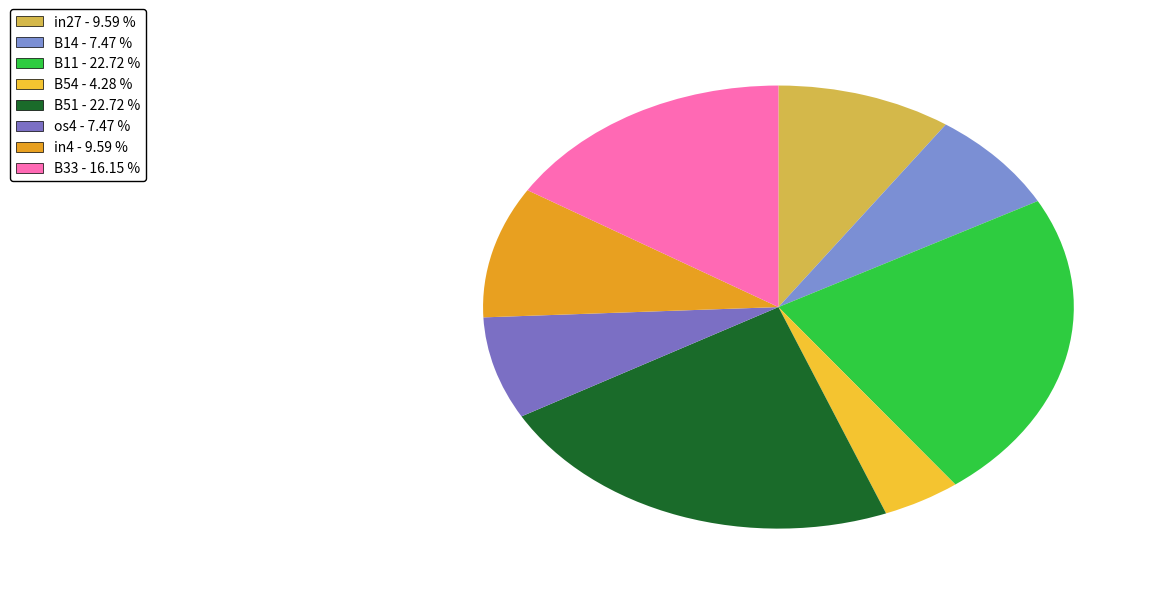

Is there any slice that represents more than half of the pie?

No